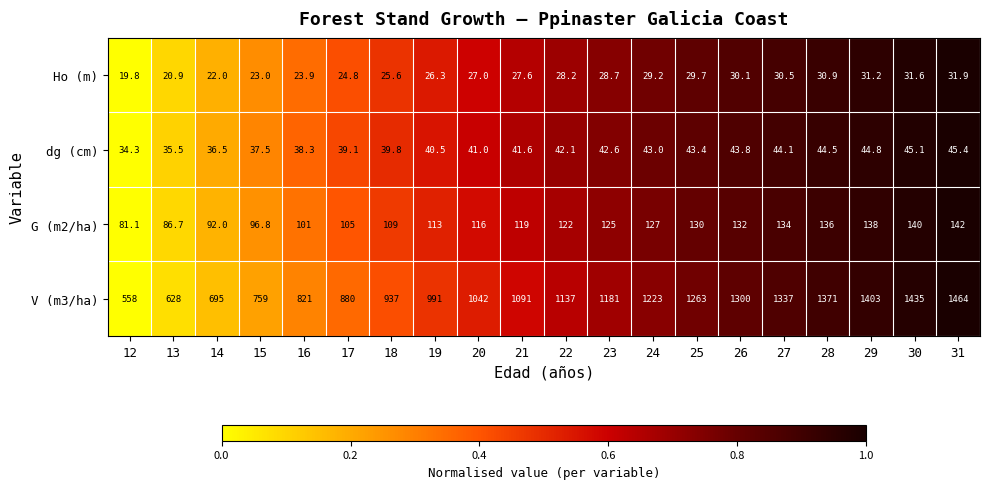

Count the number of categories in the chart.

20